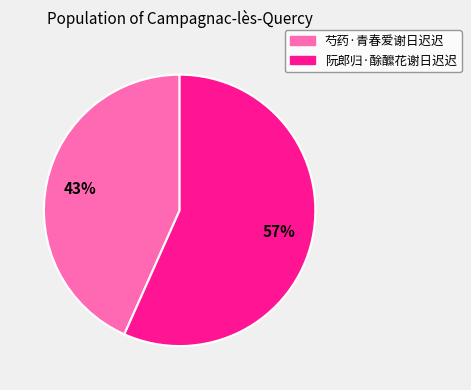

Approximately how many times larger is the value at 阮郎归·酴醿花谢日迟迟 compared to 芍药·青春爱谢日迟迟?

1.3